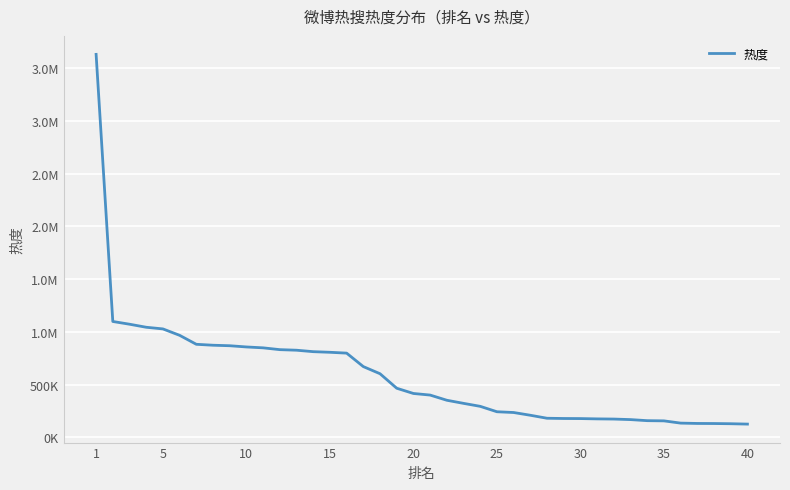

Does the chart have visible grid lines?

Yes